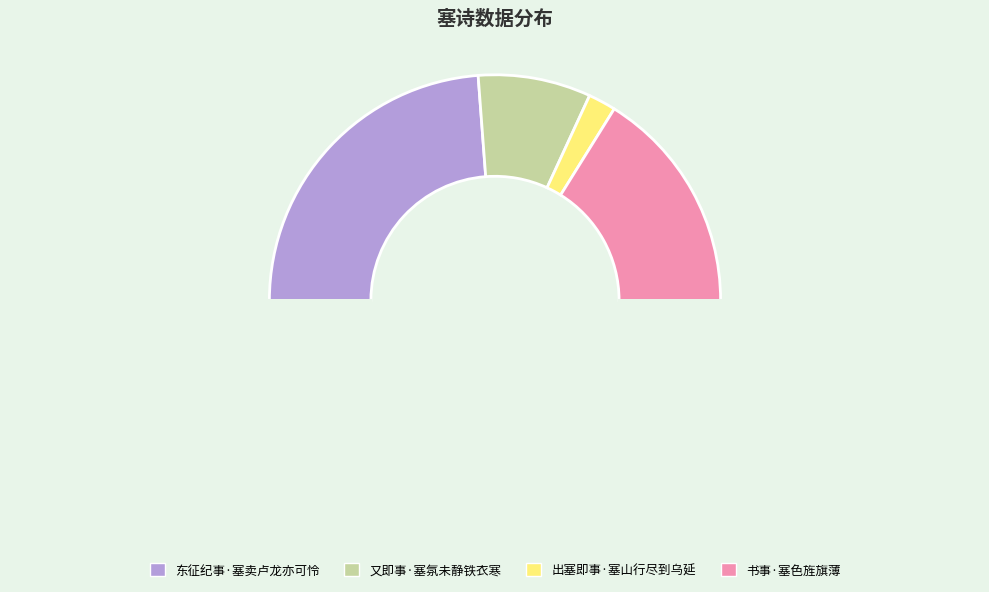

Is there a majority slice in this chart?

No